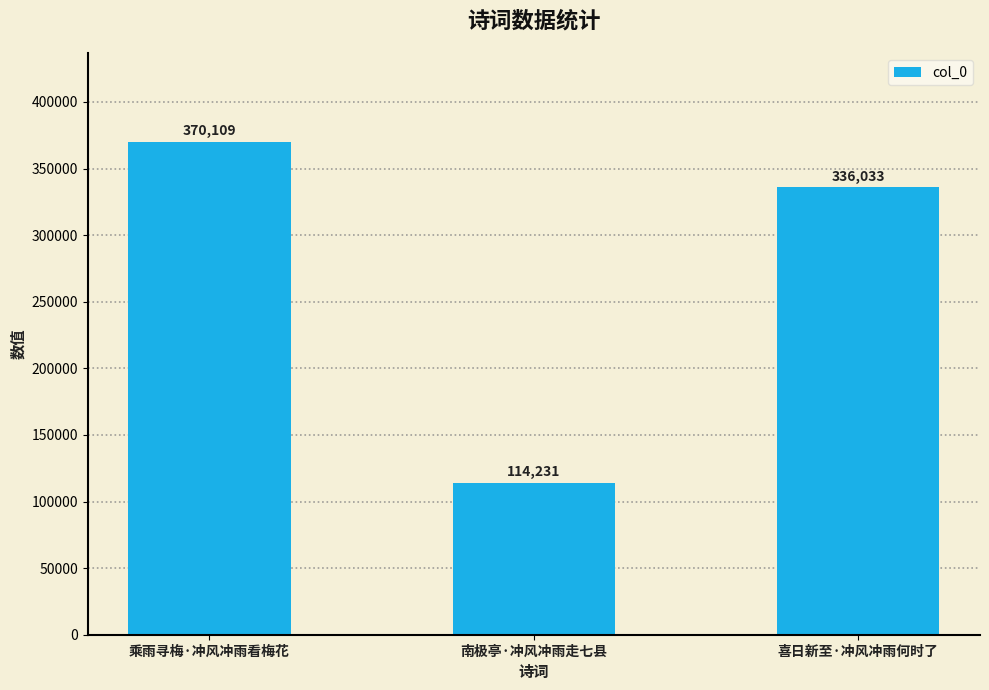

The value at 喜日新至·冲风冲雨何时了 is 80356. True or false?

False